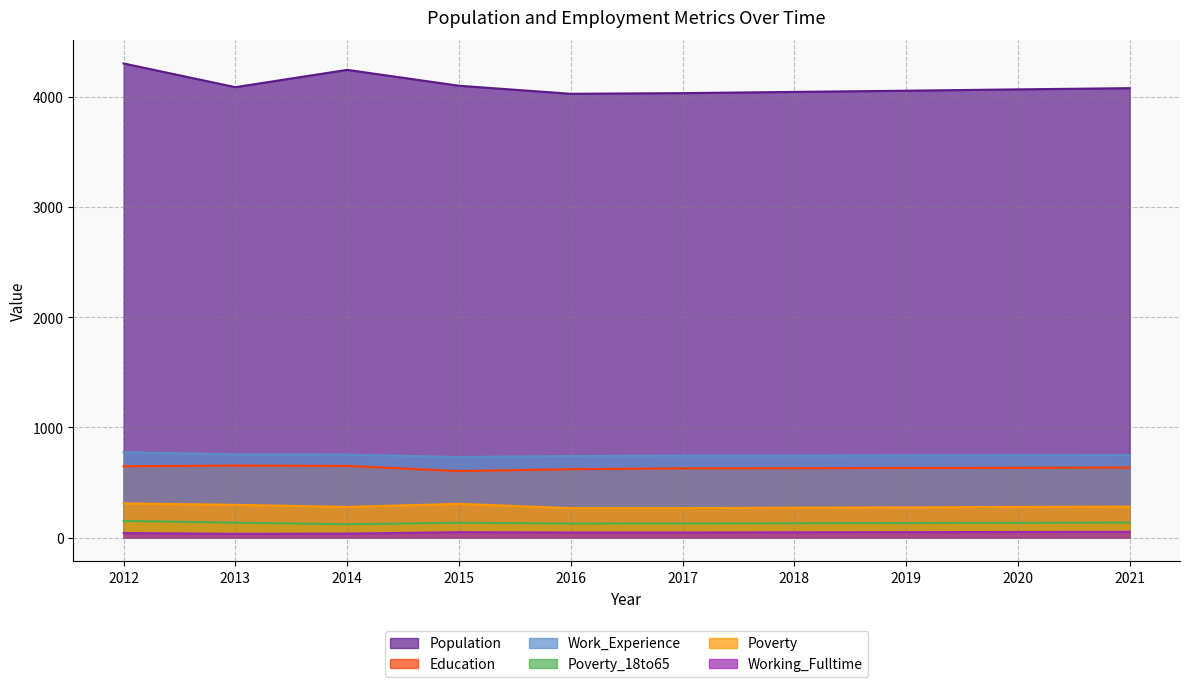

What is the total value across all series at 2014?

6085